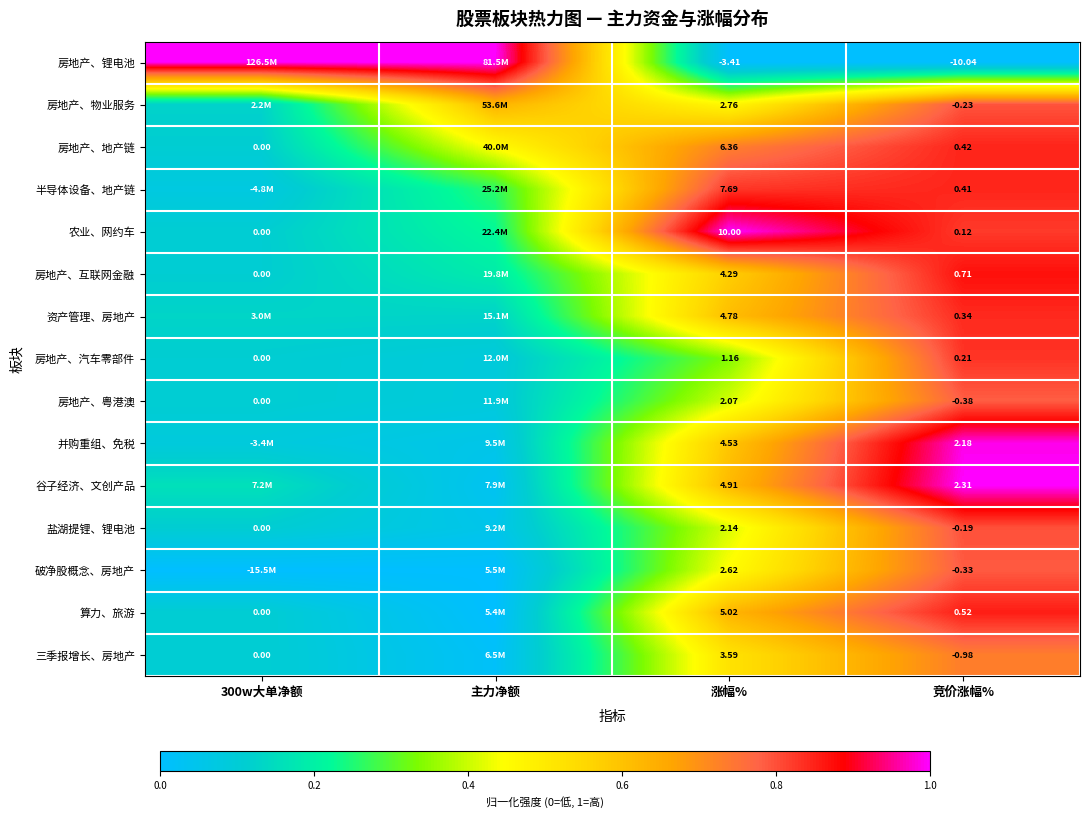

At which label is 谷子经济、文创产品 closest to 0?

主力净额